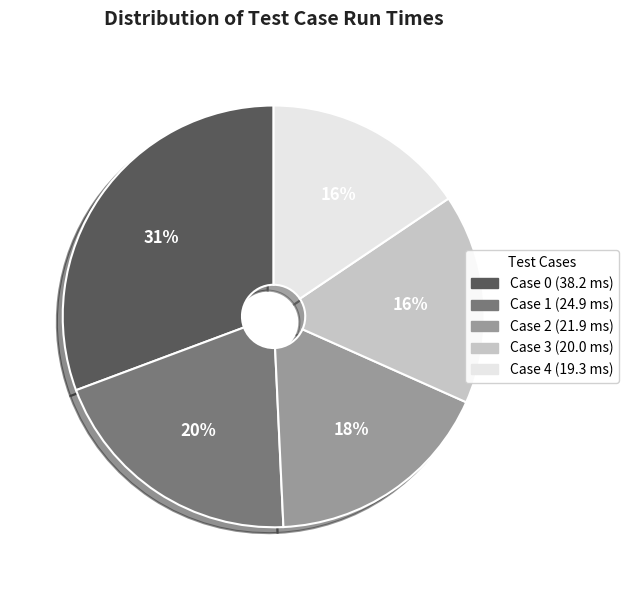

Does any single category account for the majority?

No